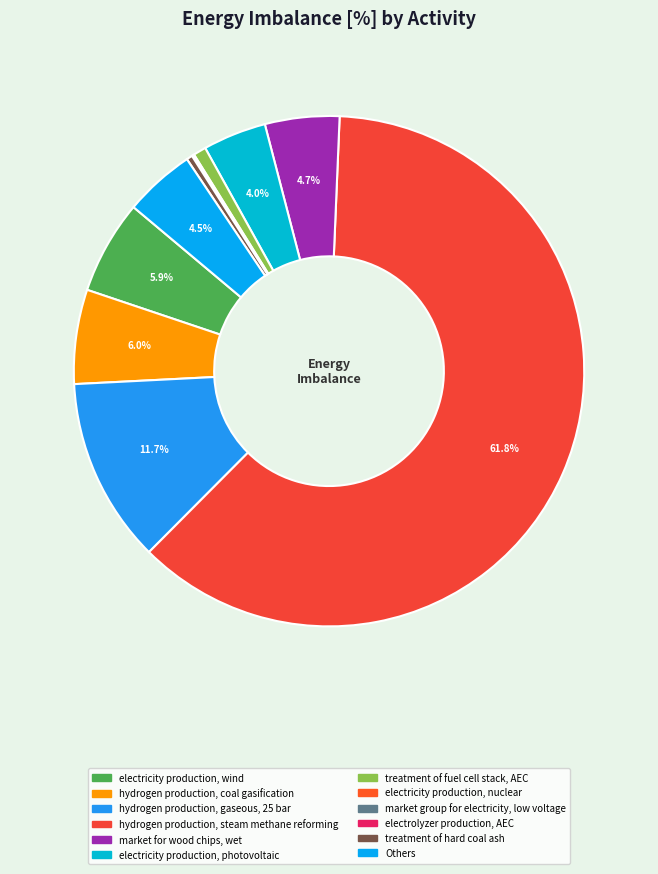

What is the total percentage of electricity production, photovoltaic and hydrogen production, coal gasification?

10.0%